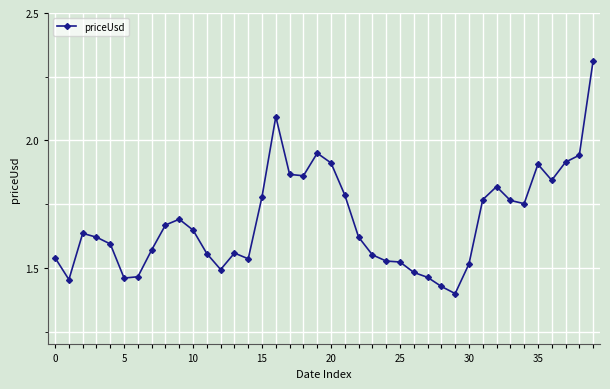

Does the chart display data point markers on the line(s)?

Yes